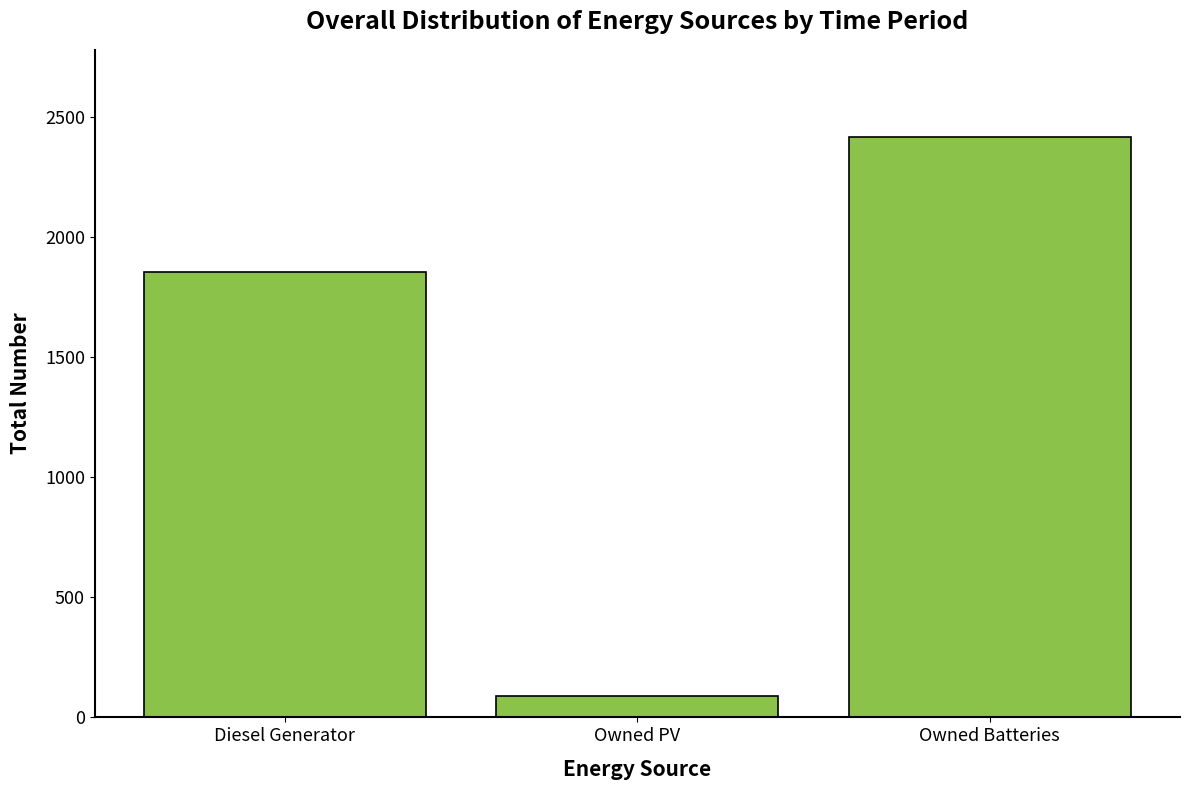

What is the average value?

1454